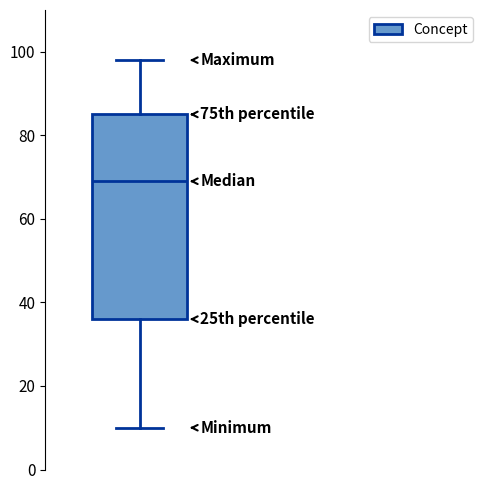

Transcribe this box plot: give where the median line is, the range the box spans, and where the two whiskers end, as read against the y-axis. The values are not printed on the chart, so give them approximately, as read against the axis.

median 70, box 36 to 86, whiskers 10 to 98